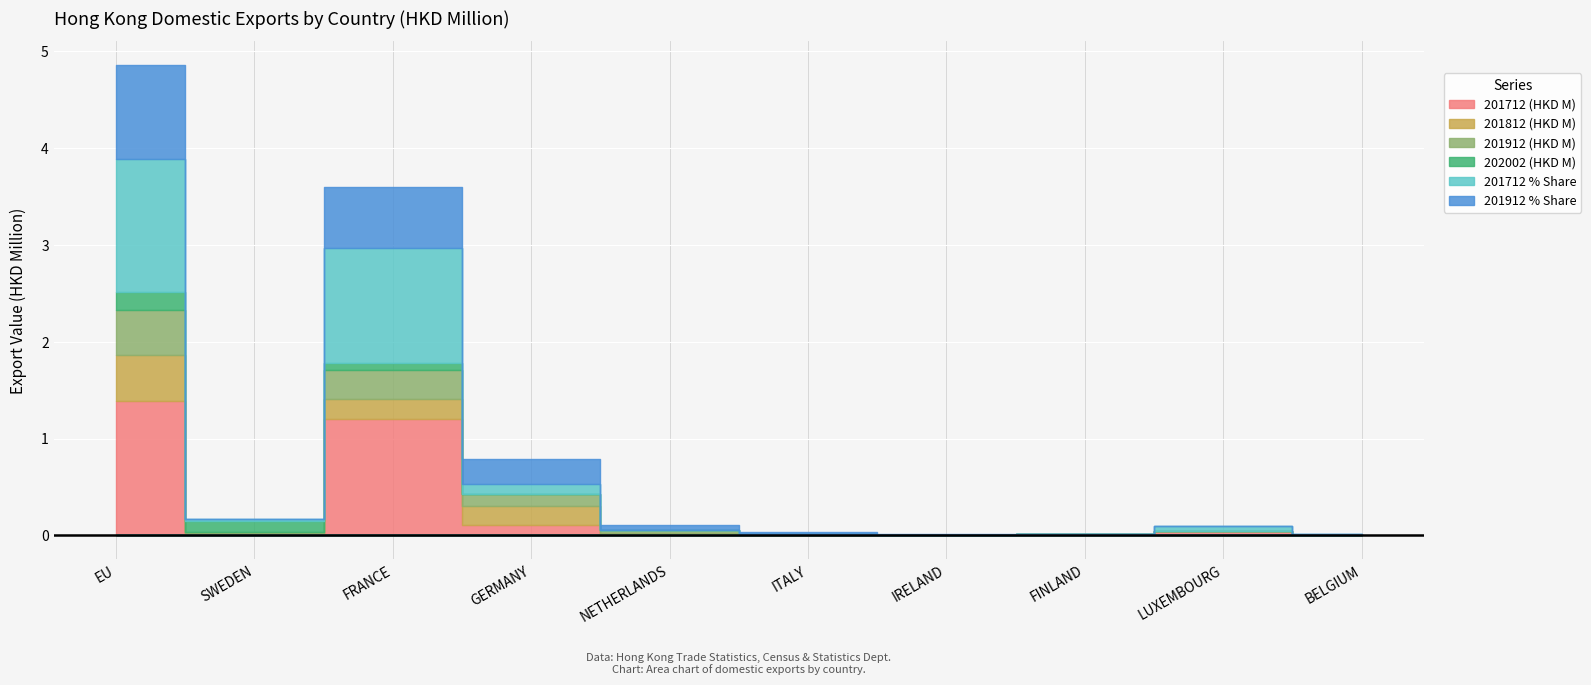

Between ITALY and EU, which is larger?

EU